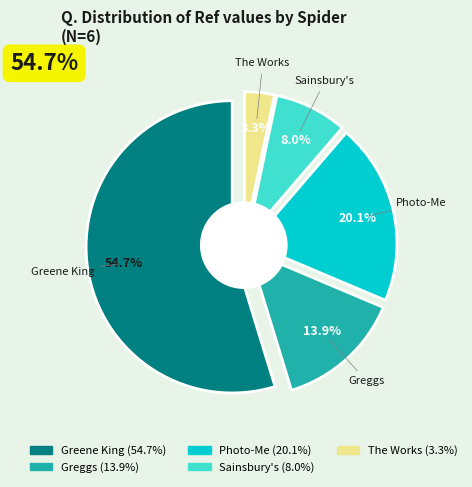

The greene_king_pubs_gb slice represents 55% of the pie. True or false?

True